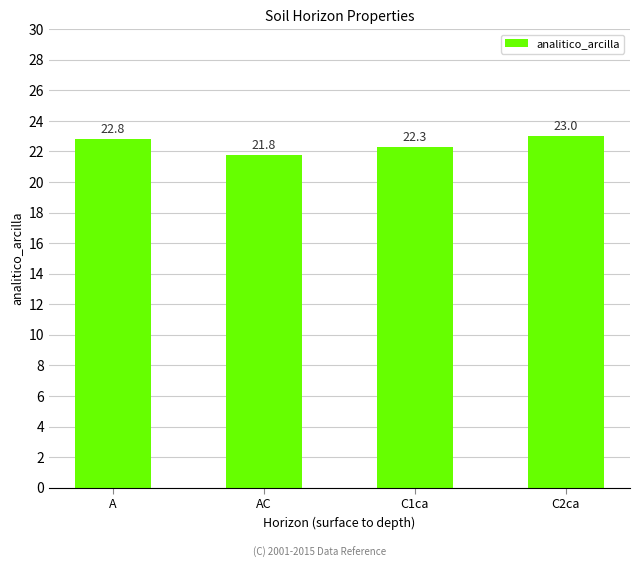

What is the label of the 4th bar from the right?

A